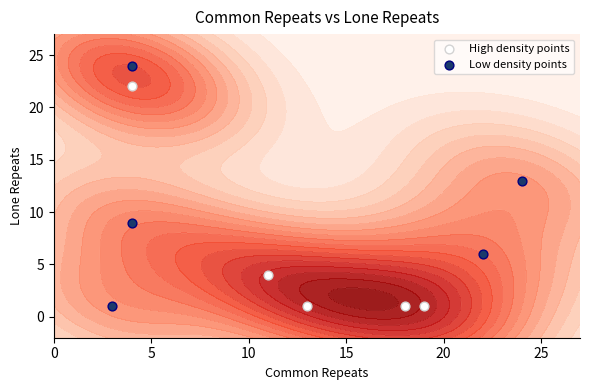

What is the maximum value shown in the chart?

24